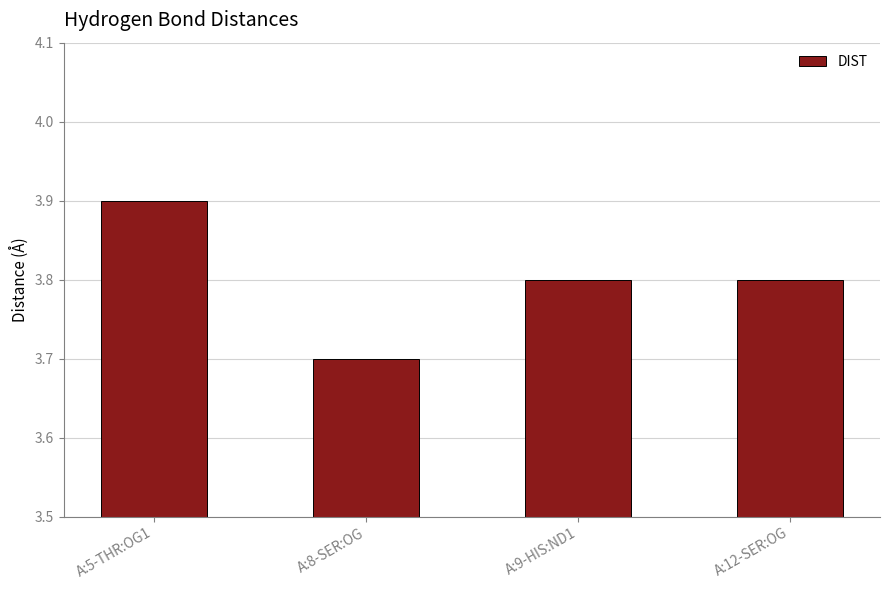

Does the chart contain any negative values?

No